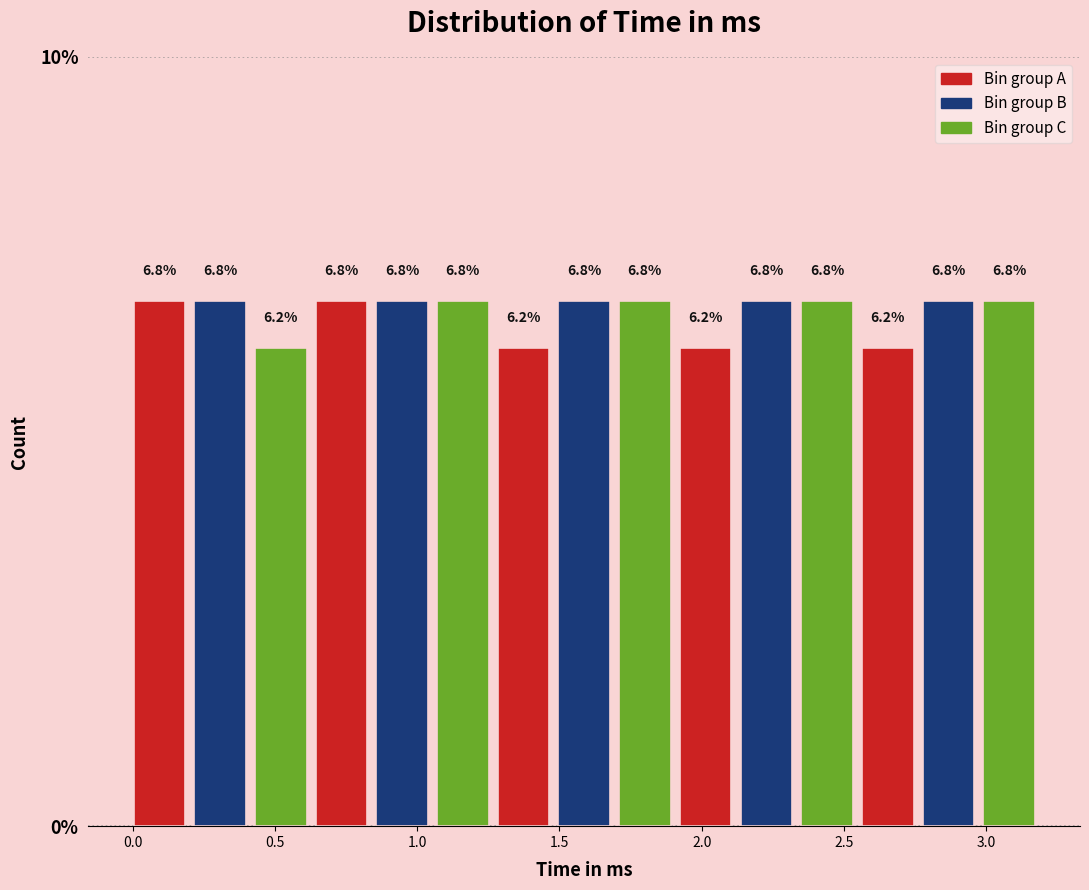

Reading left to right, list every bar in this chart as the range it spans on the x-axis followed by its height. The bar edges are not printed on the chart, so give them approximately, as read against the axis.

0.00 to 0.20: 6.8
0.20 to 0.40: 6.8
0.40 to 0.65: 6.2
0.65 to 0.85: 6.8
0.85 to 1.05: 6.8
1.05 to 1.25: 6.8
1.25 to 1.50: 6.2
1.50 to 1.70: 6.8
1.70 to 1.90: 6.8
1.90 to 2.10: 6.2
2.10 to 2.35: 6.8
2.35 to 2.55: 6.8
2.55 to 2.75: 6.2
2.75 to 2.95: 6.8
2.95 to 3.20: 6.8